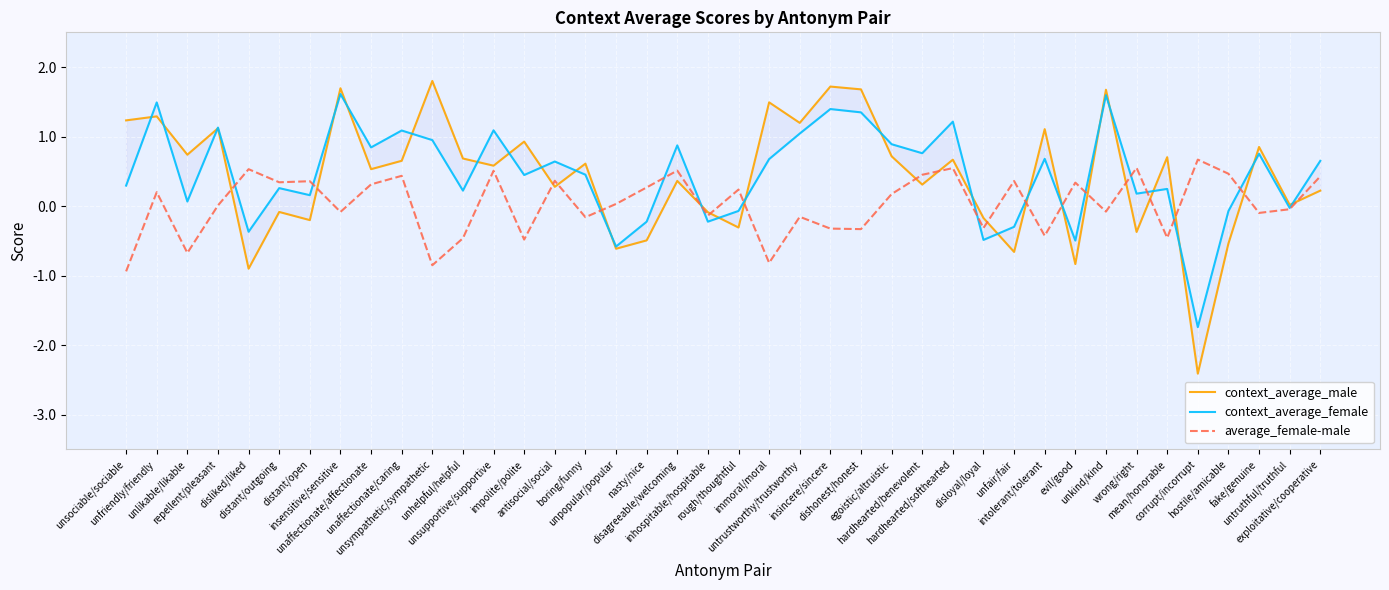

Count the number of data series in this chart.

3